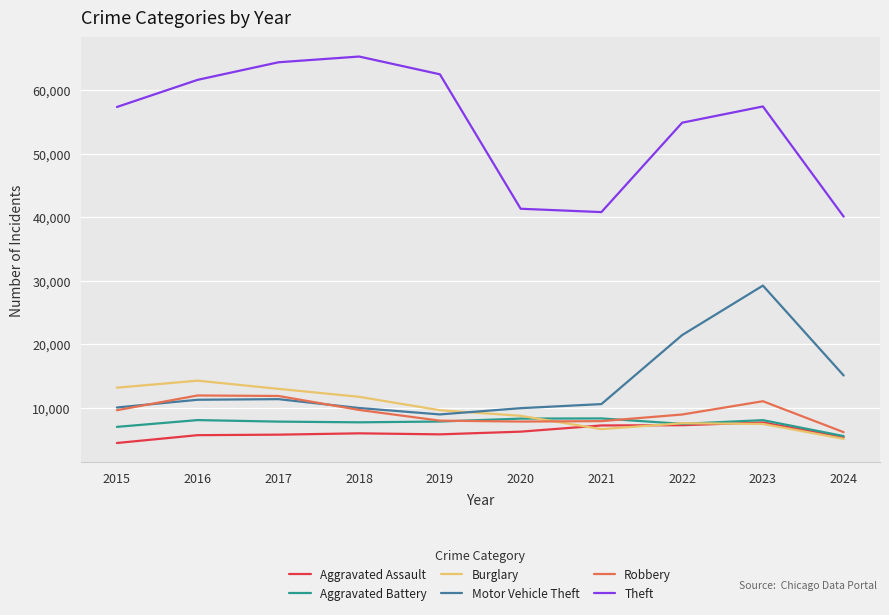

At which category does Theft reach its first local peak?

2018